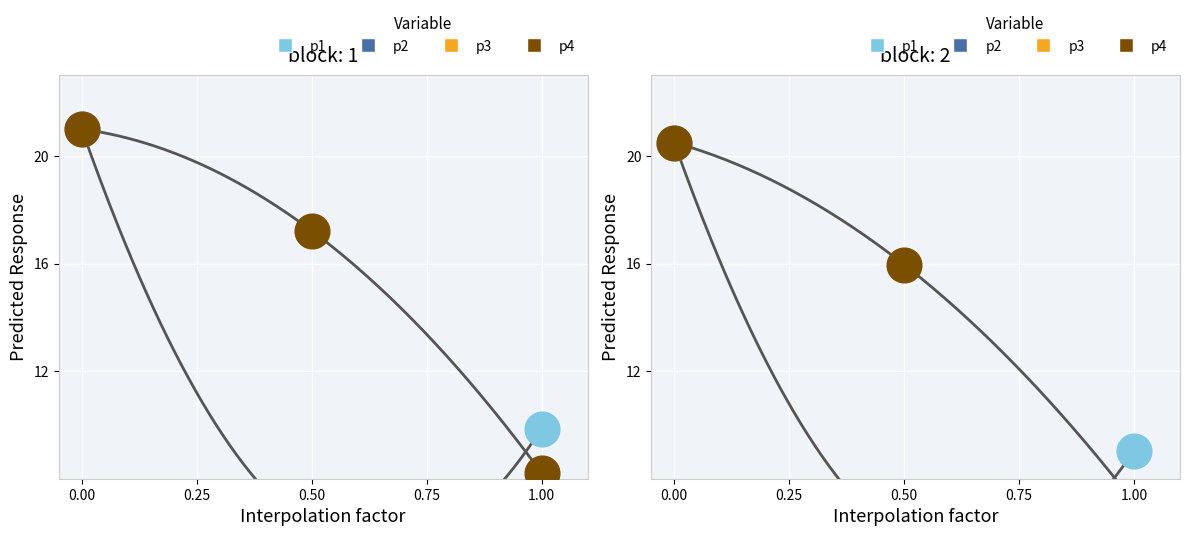

At how many categories does at least one series exceed 10?

2